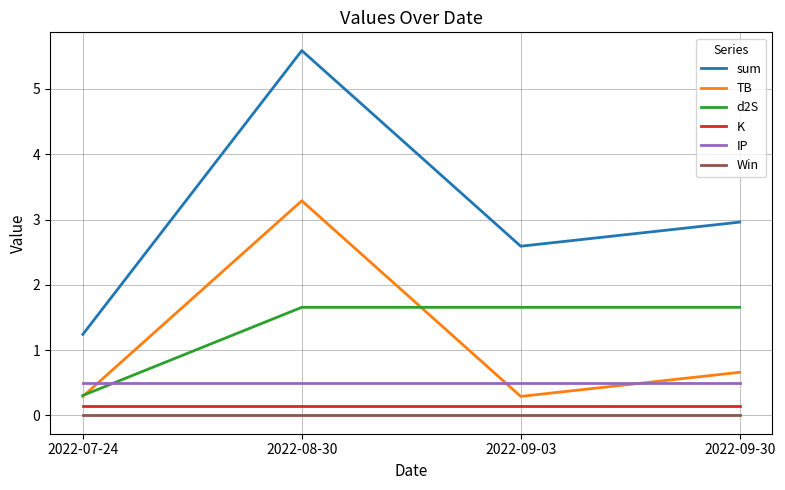

Reading left to right, transcribe all the data shown in this chart.

sum: 1.2	5.6	2.6	3.0
TB: 0.3	3.3	0.3	0.7
d2S: 0.3	1.7	1.7	1.7
K: 0.1	0.1	0.1	0.1
IP: 0.5	0.5	0.5	0.5
Win: 0.0	0.0	0.0	0.0